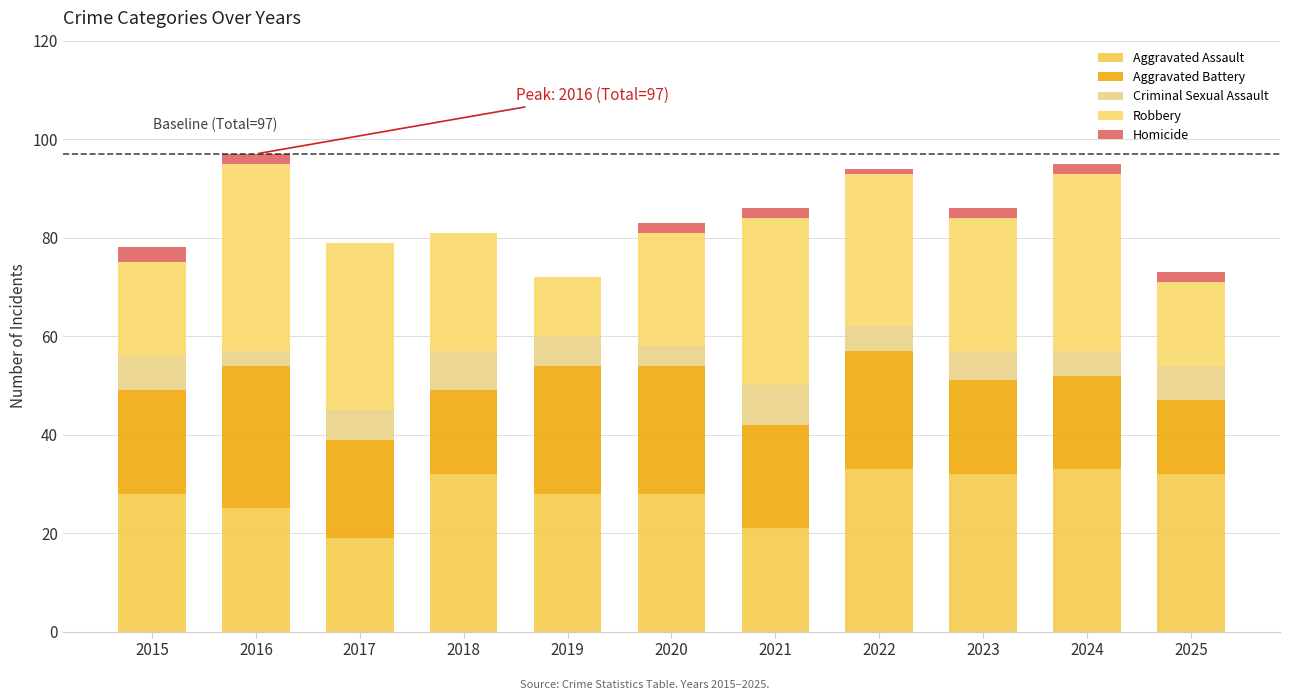

Count the number of categories in the chart.

11